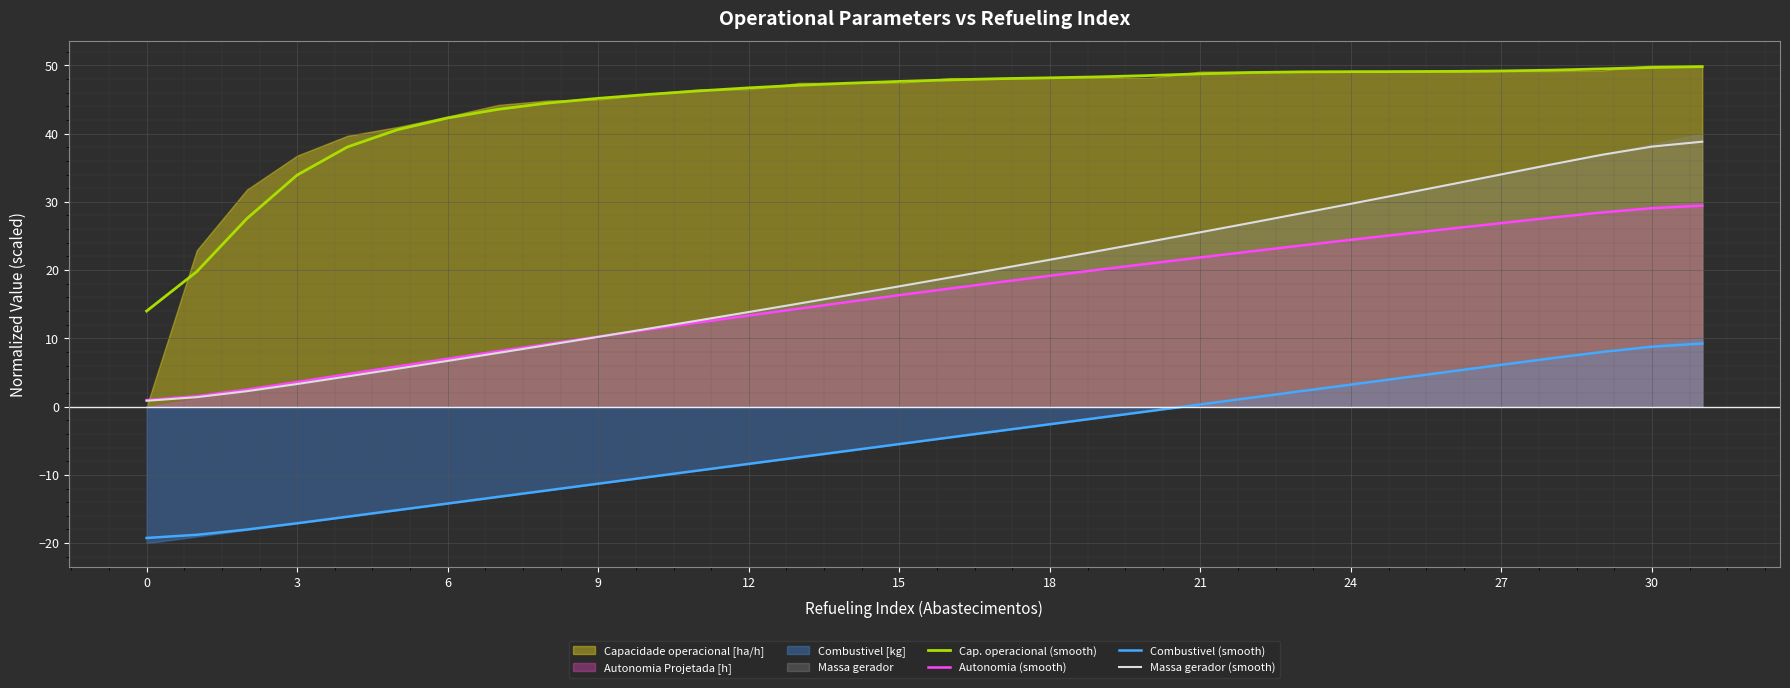

What is the maximum value shown in the chart?

49.8